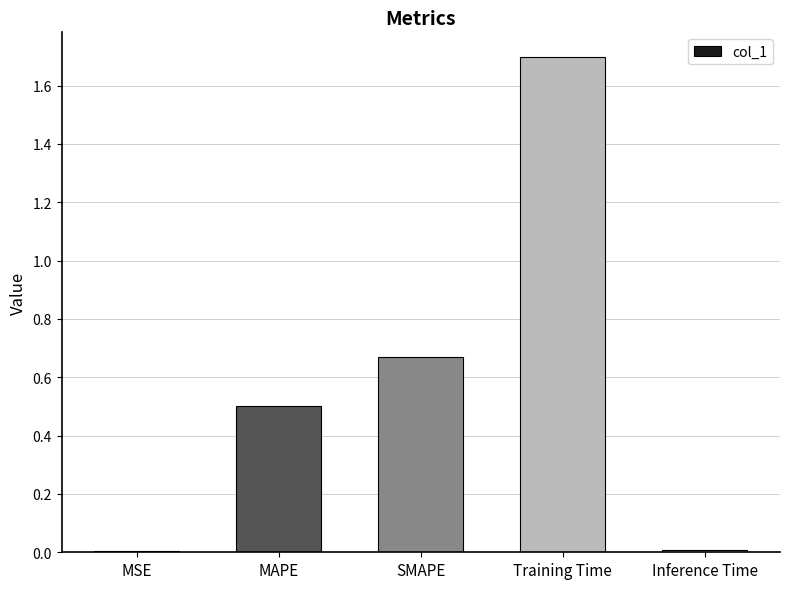

What is the difference between the maximum and minimum values?

1.7